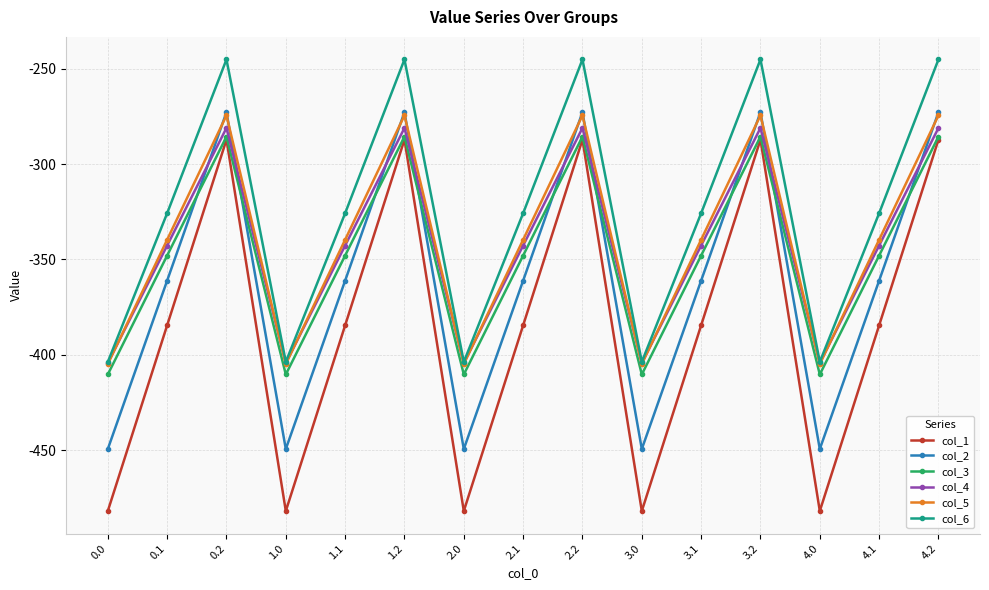

What is the maximum value shown in the chart?

-245.0